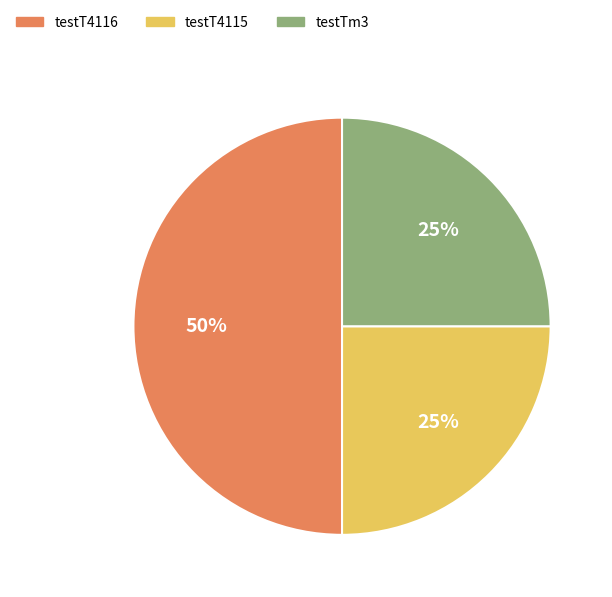

To the nearest percent, what is the average slice percentage?

33%